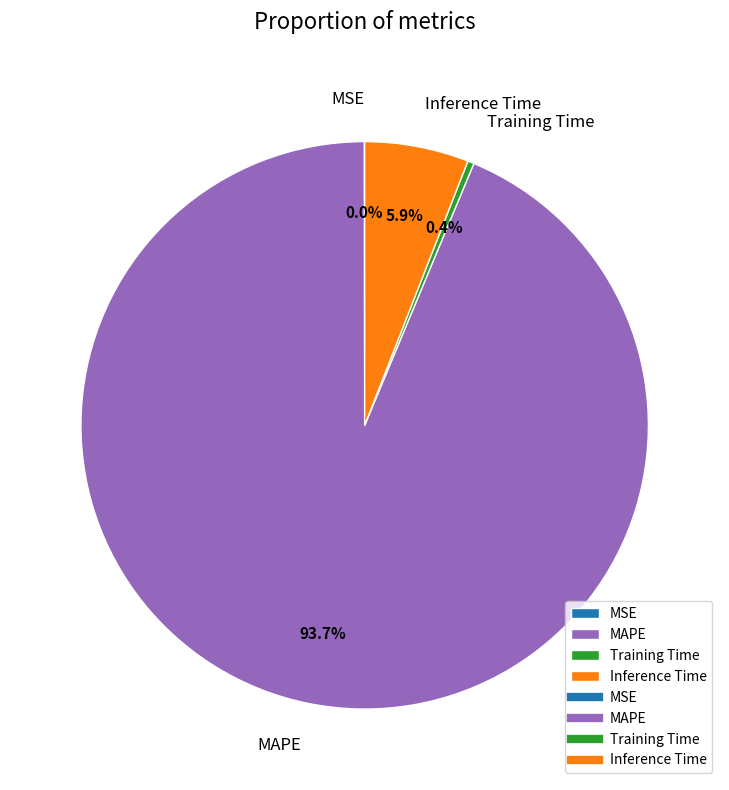

Does any single category account for the majority?

Yes